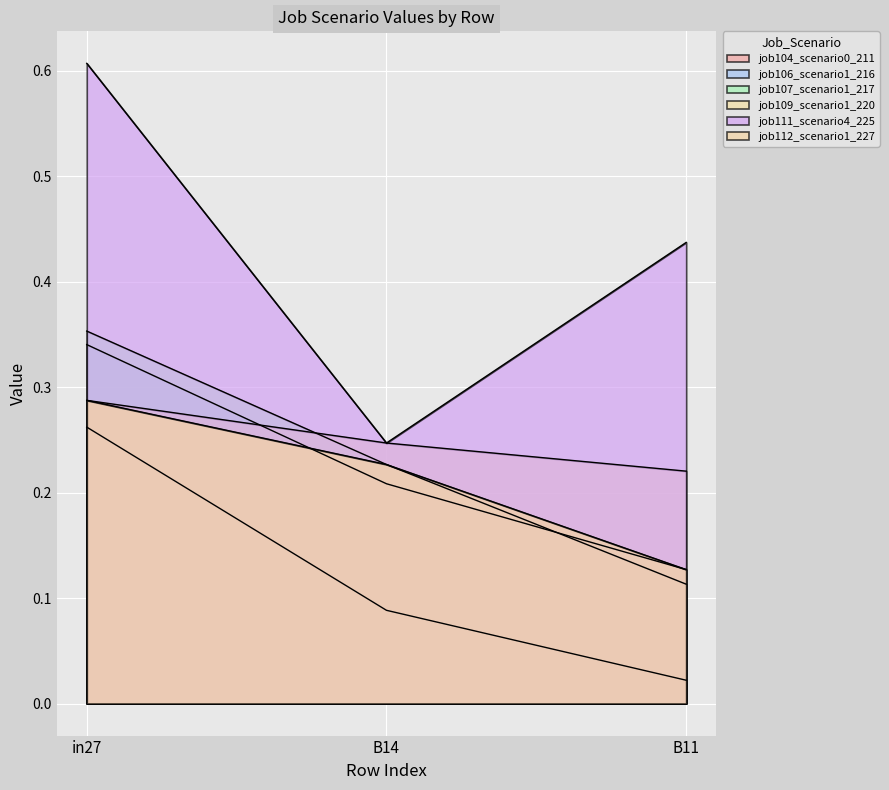

Which category has the highest value in the job109_scenario1_220 series?

in27